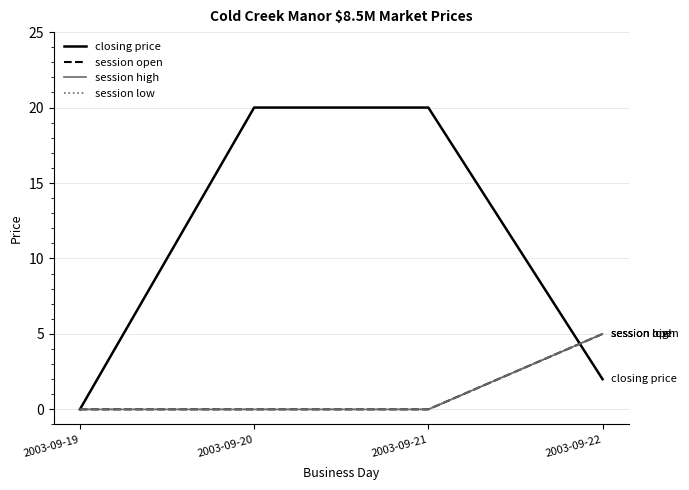

Does the chart display data point markers on the line(s)?

No